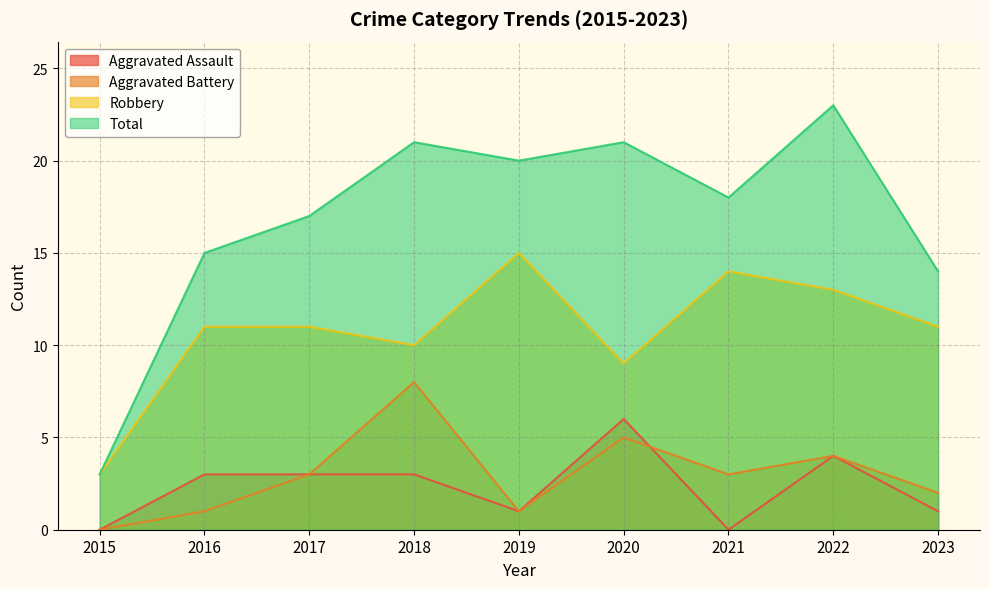

True or false: Robbery and Aggravated Battery intersect in this chart.

False